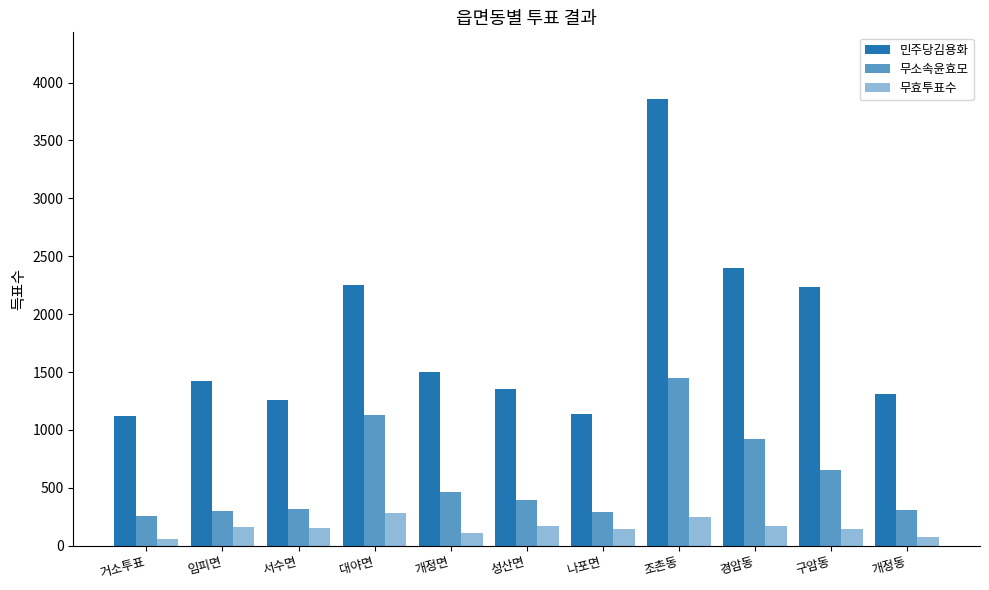

Reading right to left, list all the values displayed in this chart.

민주당김용화: 1314	2232	2400	3855	1140	1355	1504	2250	1257	1422	1119
무소속윤효모: 311	652	924	1446	296	396	462	1129	314	298	261
무효투표수: 78	143	168	250	146	169	110	283	151	163	61